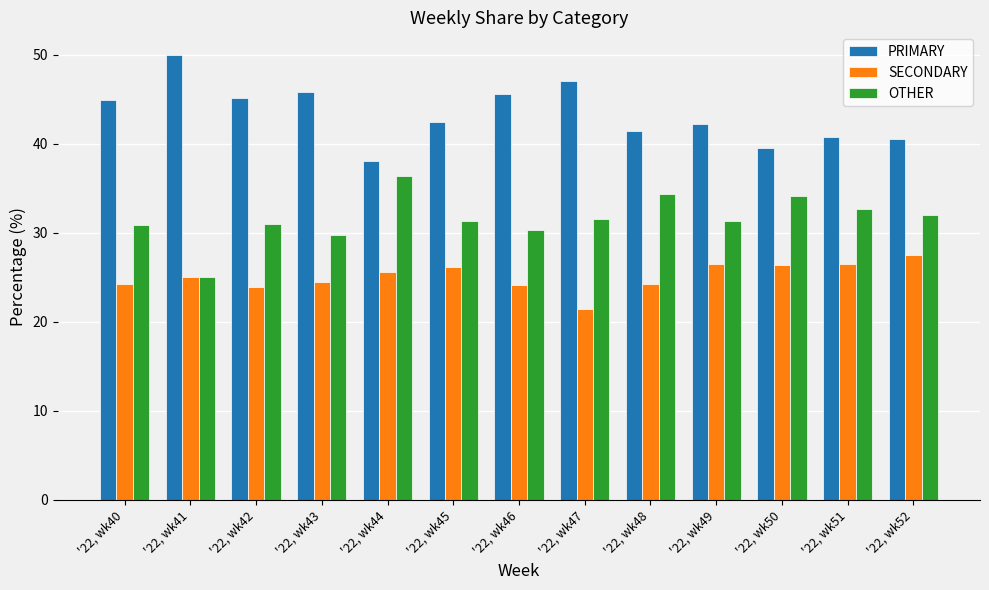

What value does the OTHER series have at '22, wk46?

30.4